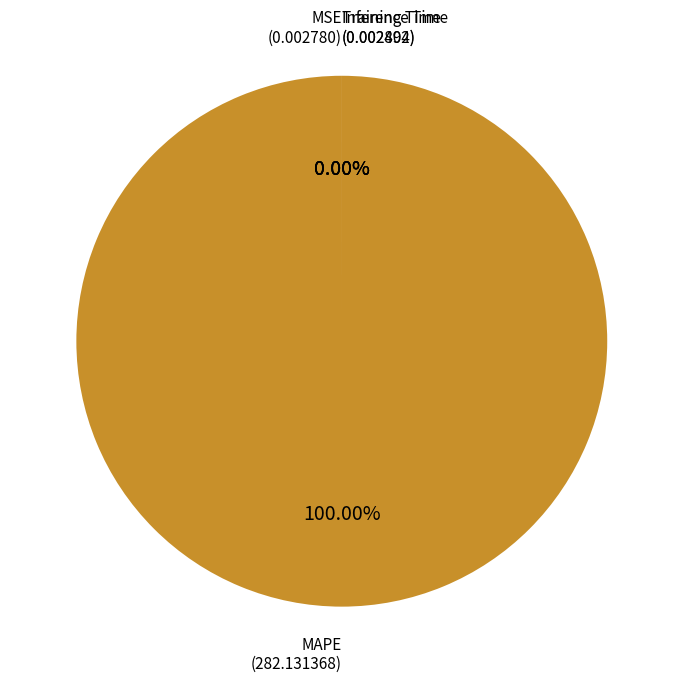

Which has a higher value, Training Time or MSE?

Training Time